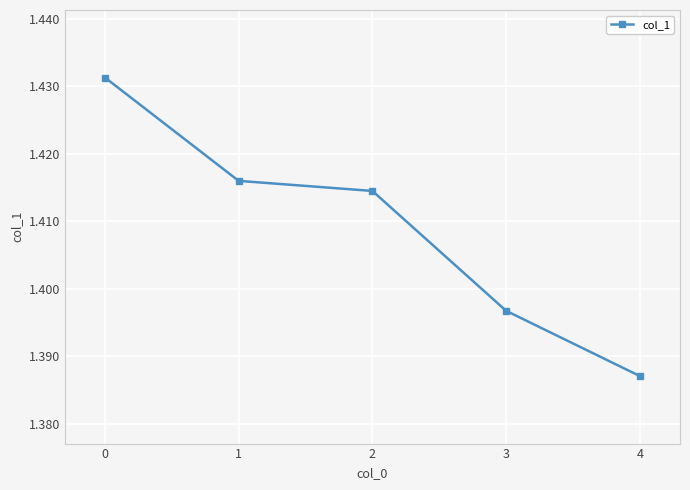

Does the chart display data point markers on the line(s)?

Yes